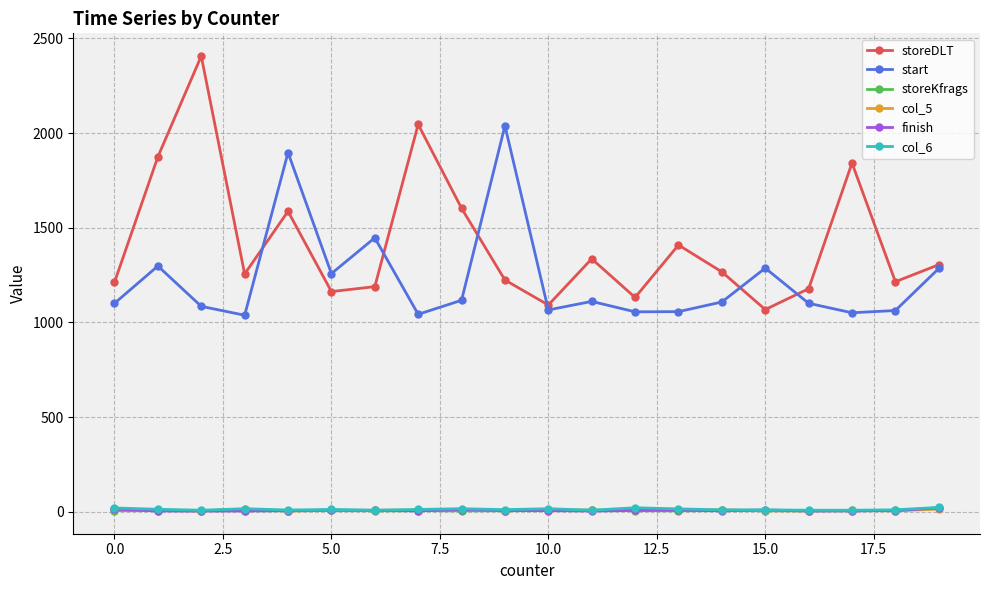

What is the maximum value for storeDLT?

2407